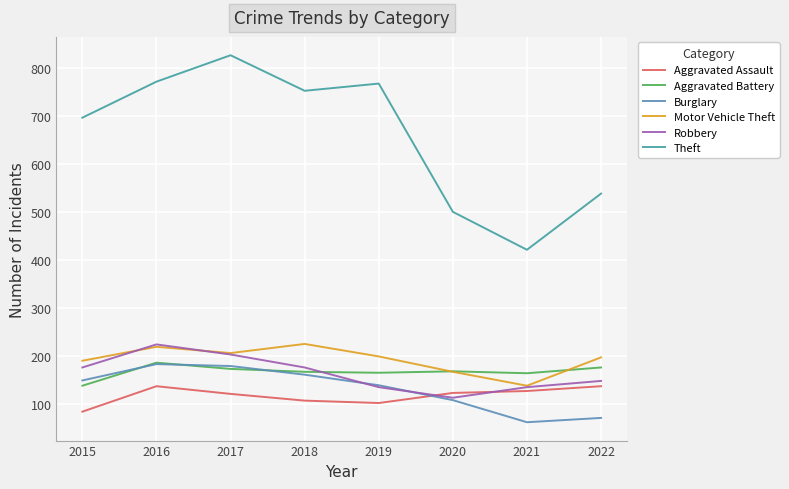

Between 2017 and 2020, which series saw the biggest shift?

Theft